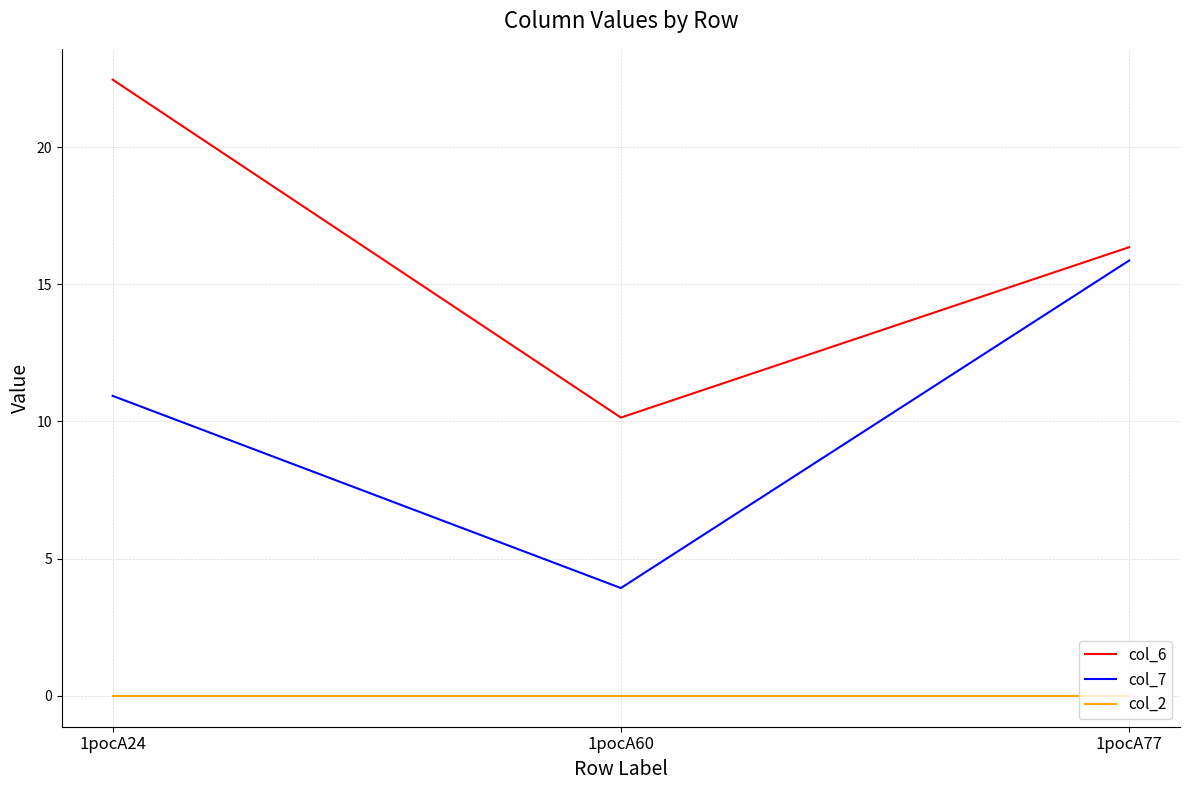

At which category does the chart reach its peak across all series?

1pocA24